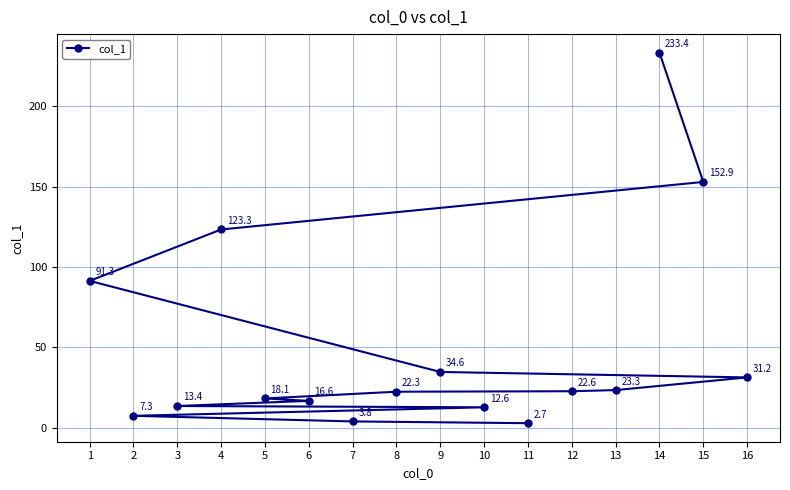

What is the greatest value displayed?

233.4